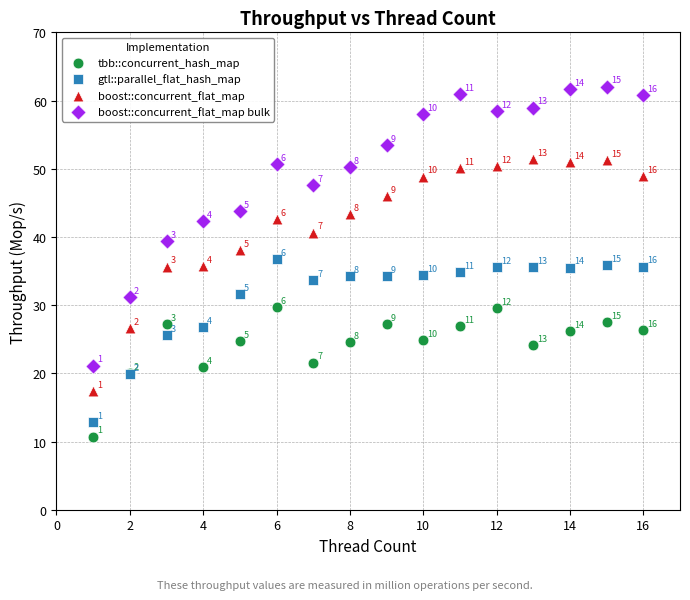

Which series has the largest Y range (max minus min)?

boost::concurrent_flat_map bulk